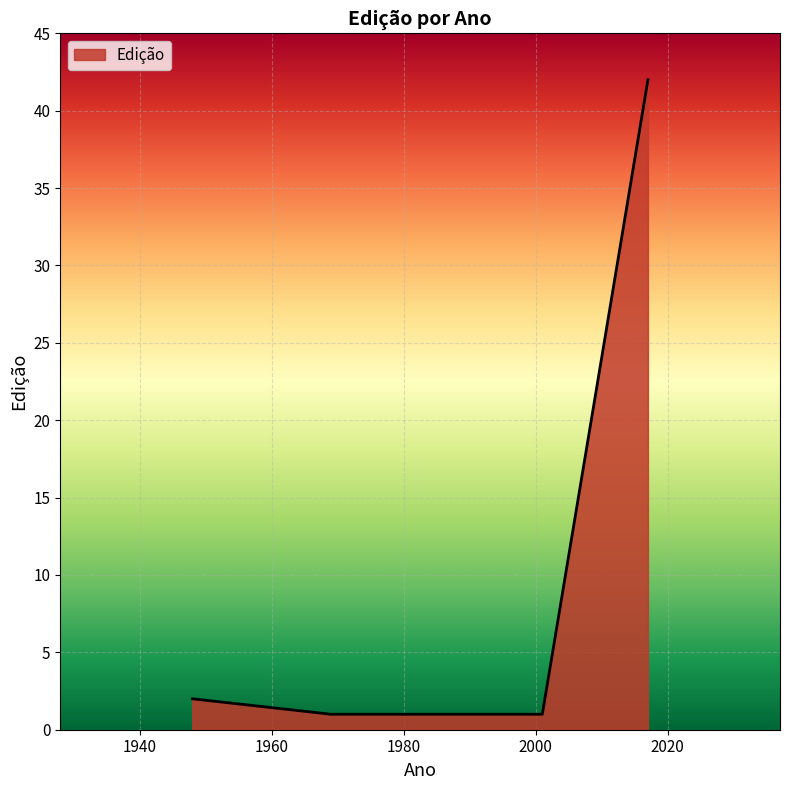

True or false: there are more than 0 points higher than both neighbors.

False